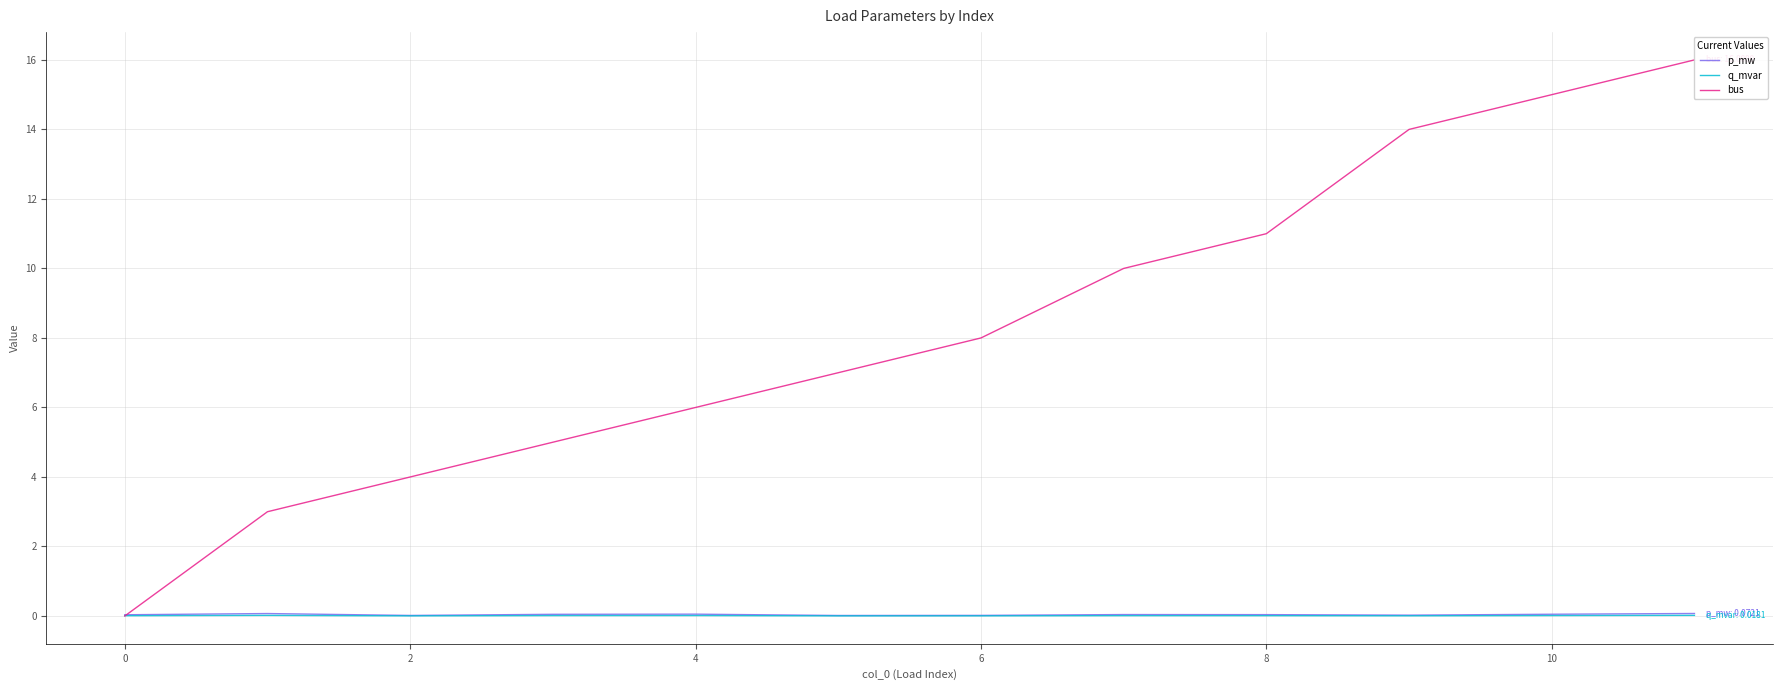

The value of p_mw at 4 is 0.1. True or false?

False